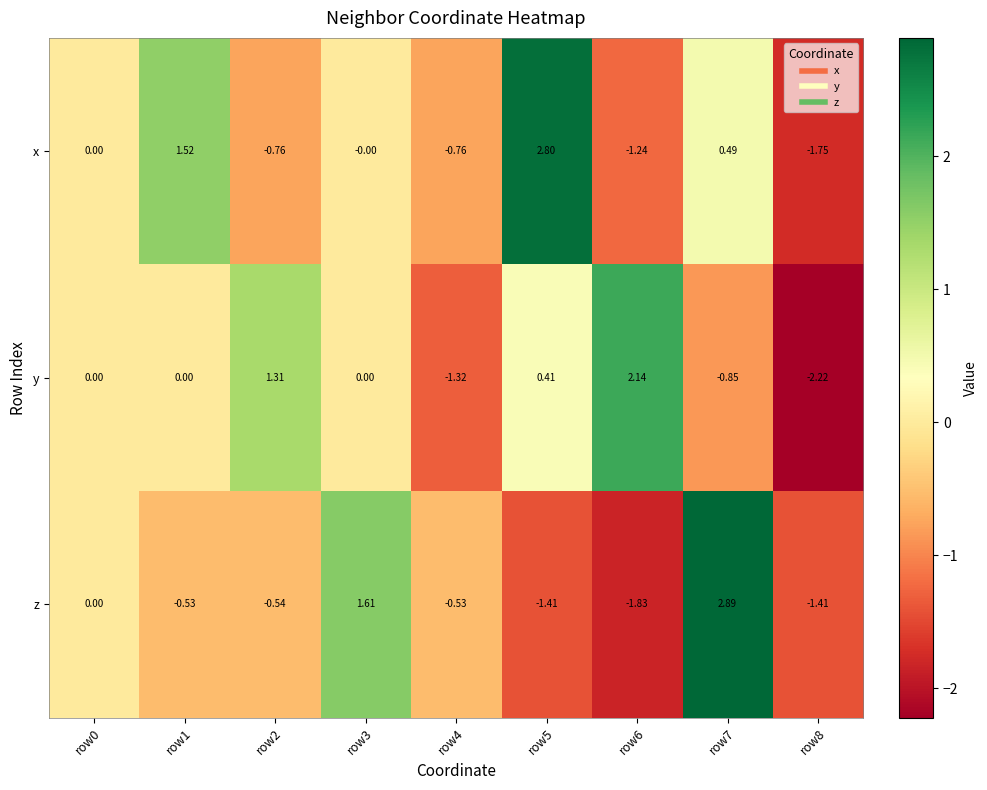

Is the value of z at row3 greater than the value of y at row2?

Yes